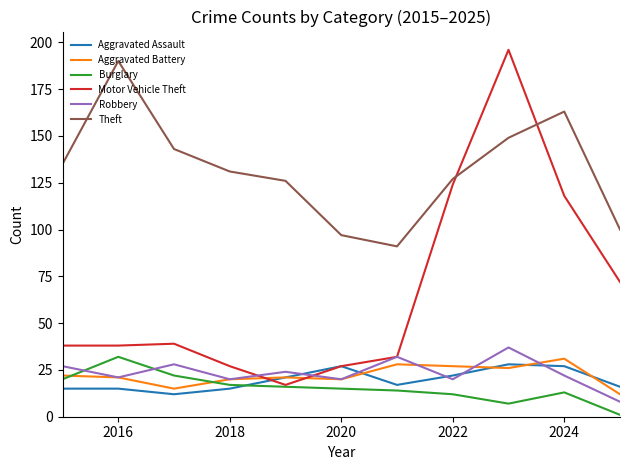

Which series has the widest spread of values?

Motor Vehicle Theft